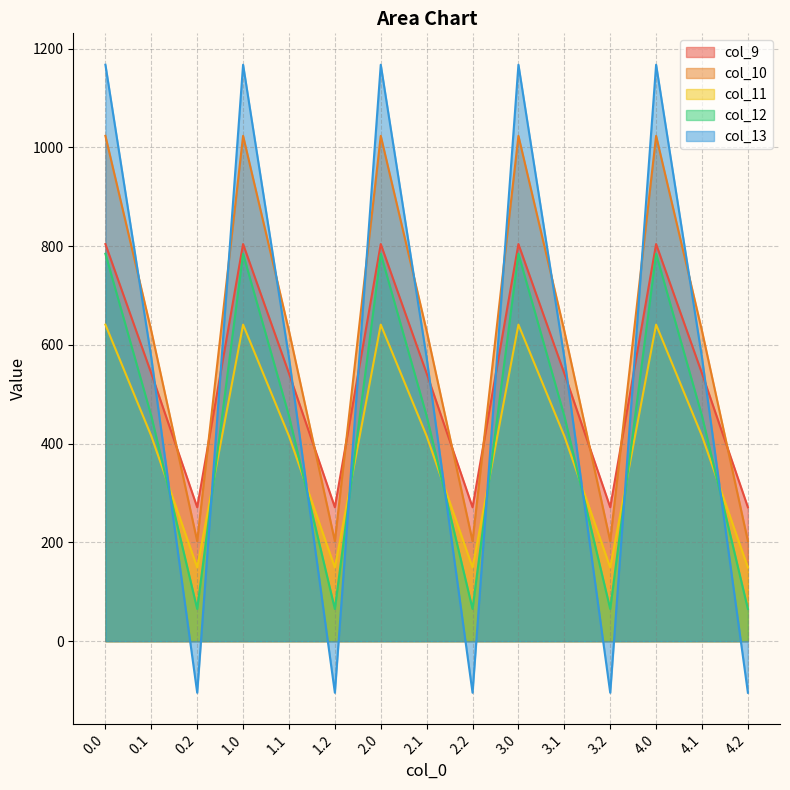

What is the sum of the col_10 values at 0.1 and 2.1?

1256.3